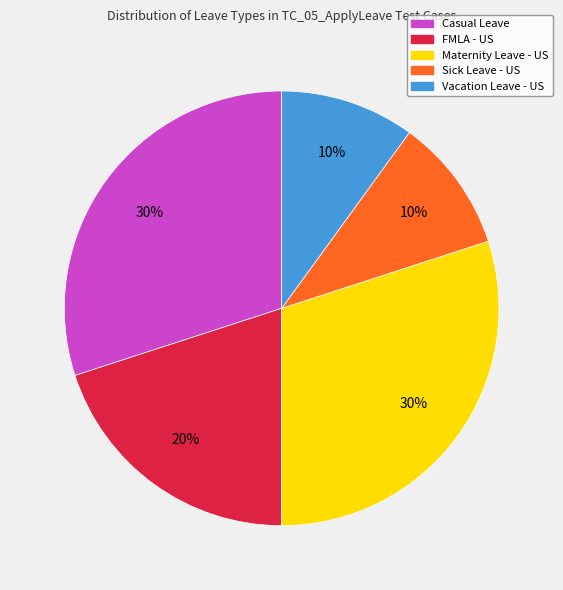

To the nearest percent, what portion does Sick Leave - US represent?

10%